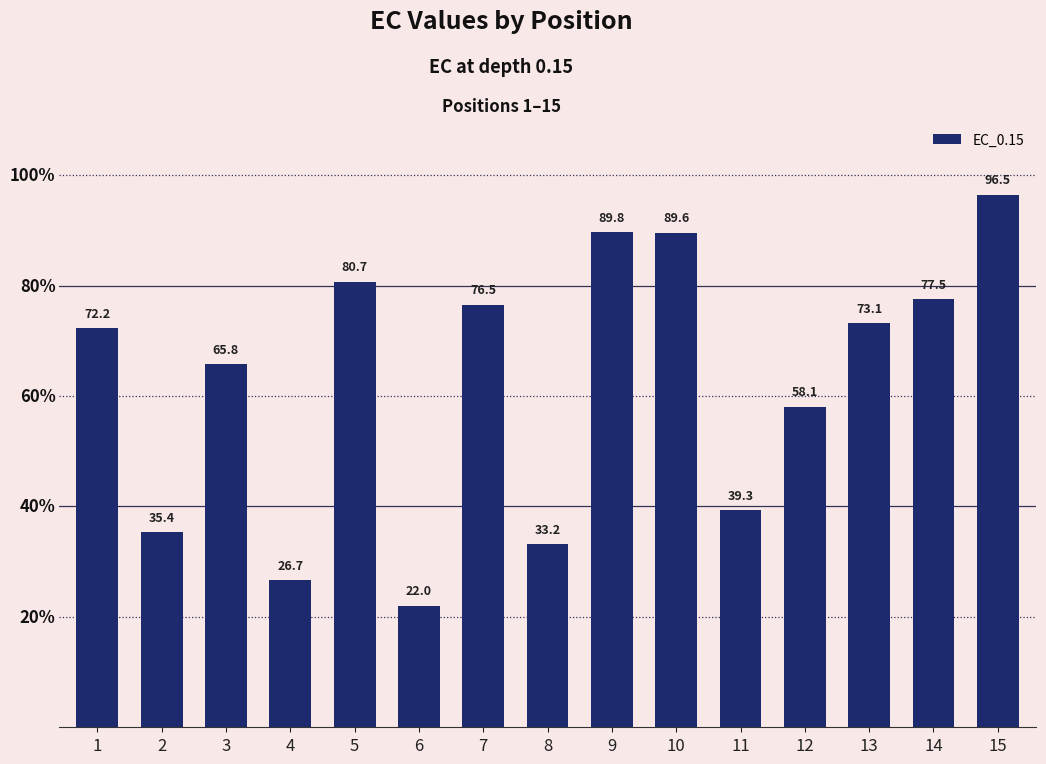

What is the sum of all values?

936.4